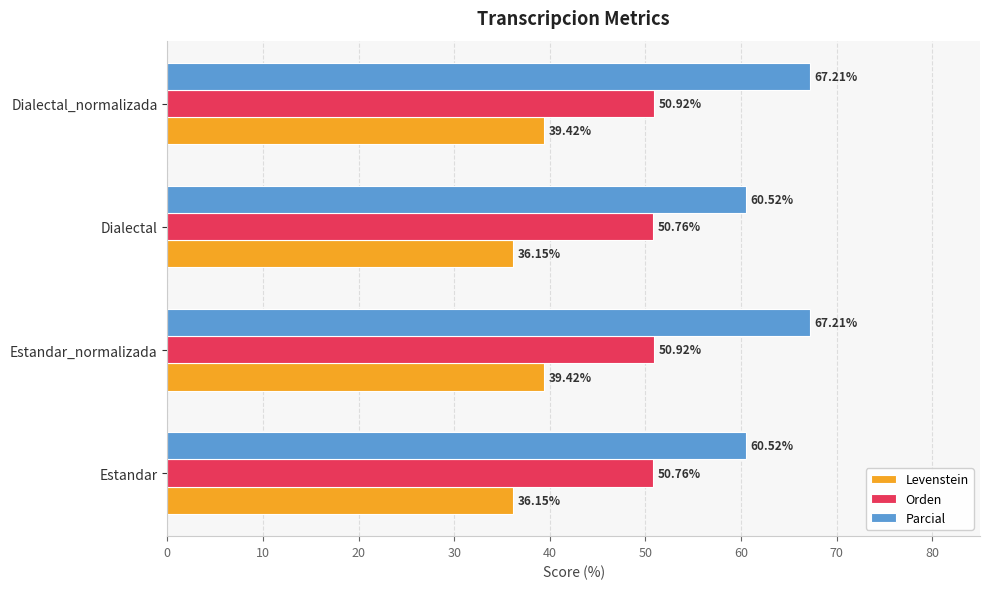

At how many categories does at least one series exceed 45?

4